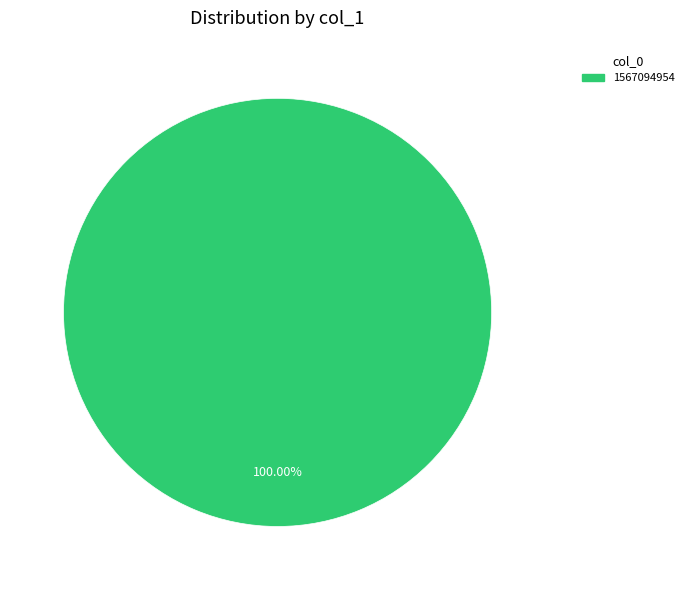

Does any single category account for the majority?

Yes